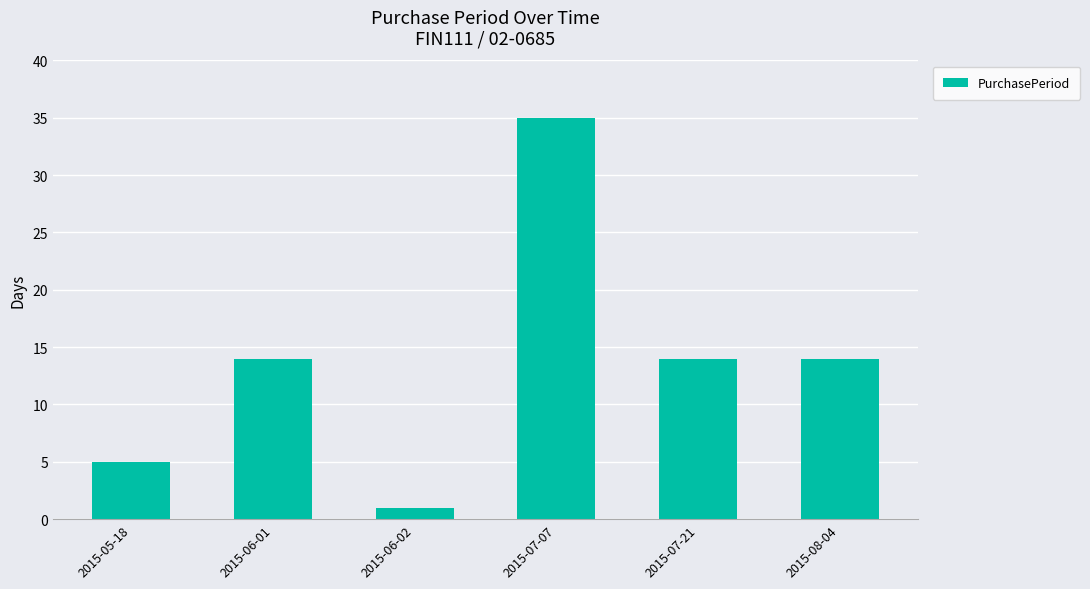

The value at 2015-07-21 is 14. True or false?

True